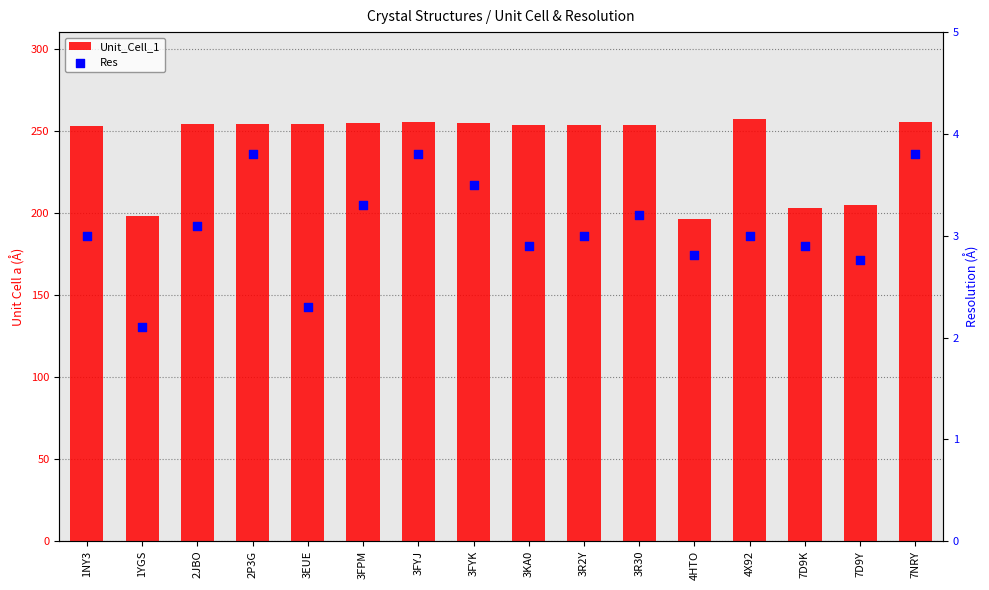

At which category is the sum across all series the highest?

4X92